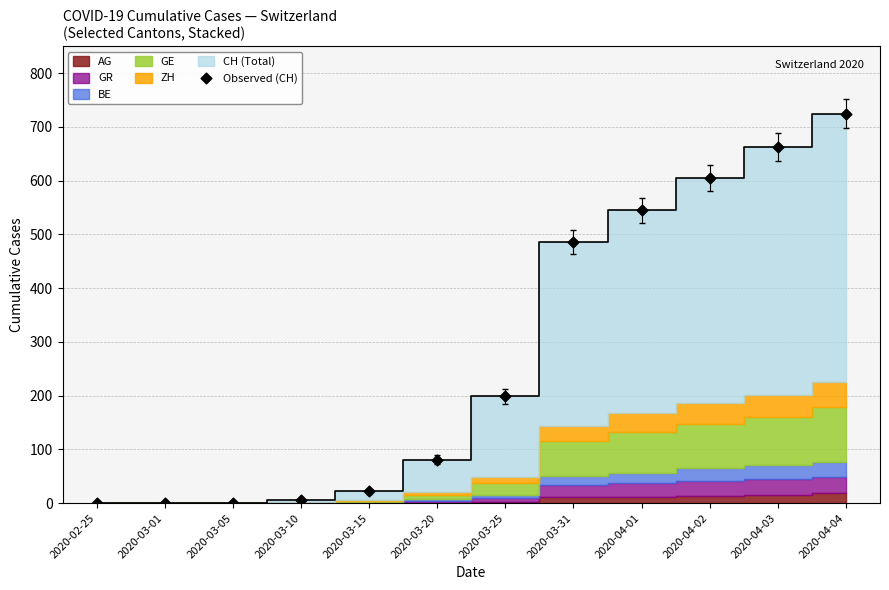

What is the average Y value?

277